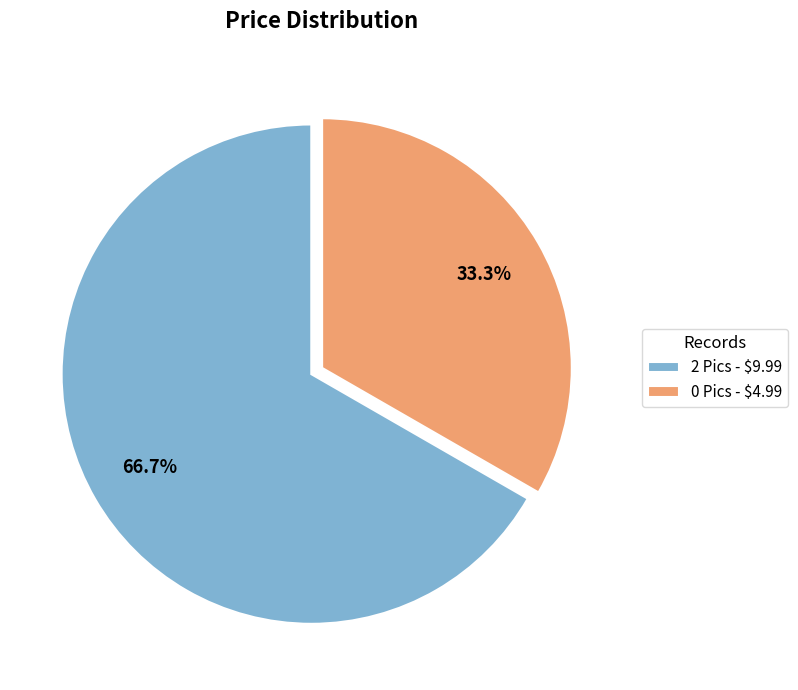

To the nearest percent, what is the average slice percentage?

50%